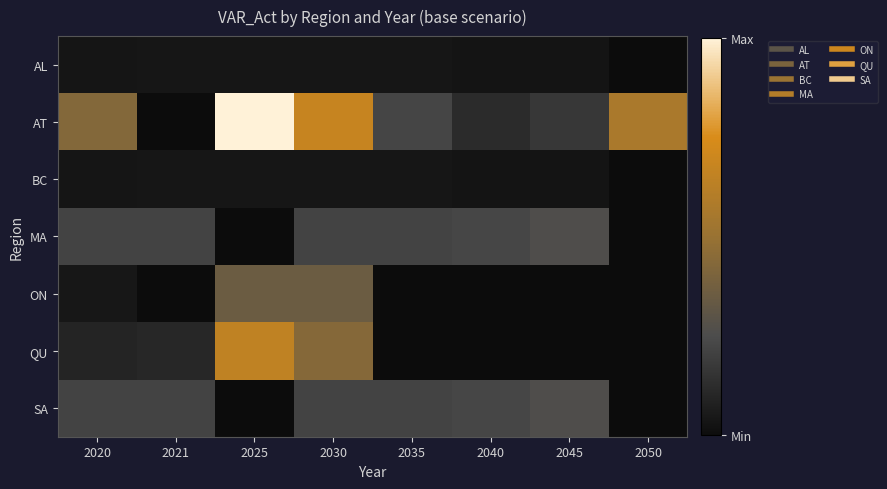

Which series has the largest total across all categories?

AT